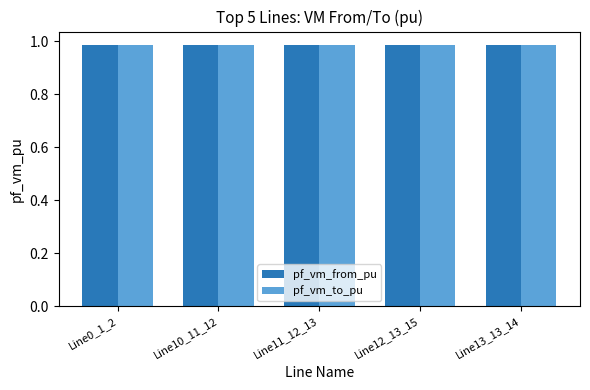

Are the bars grouped side by side (vs. stacked)?

Yes